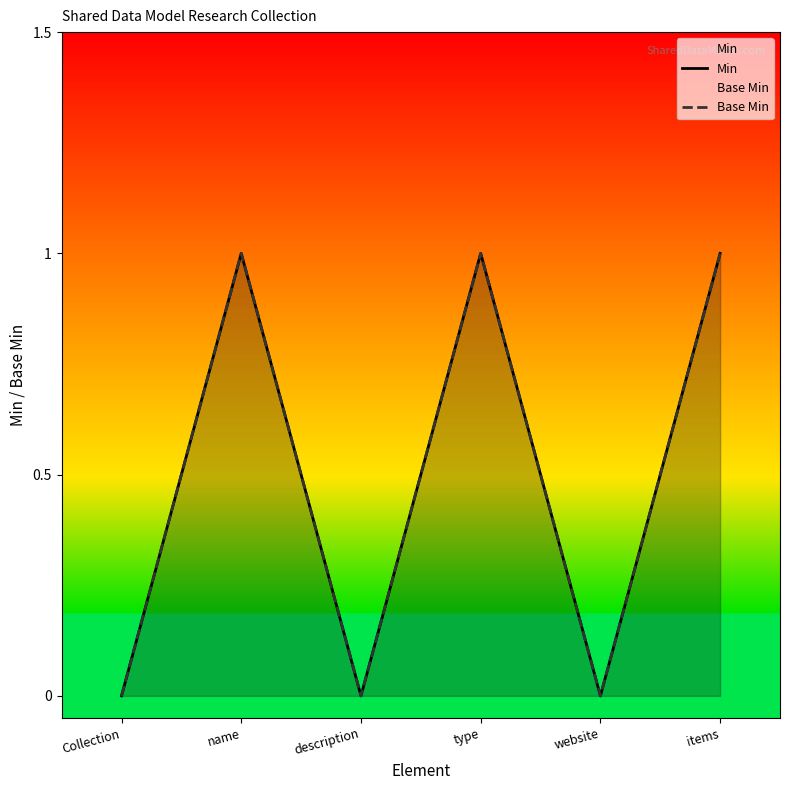

In Base Min, how many points are higher than both neighbors (excluding endpoints)?

2